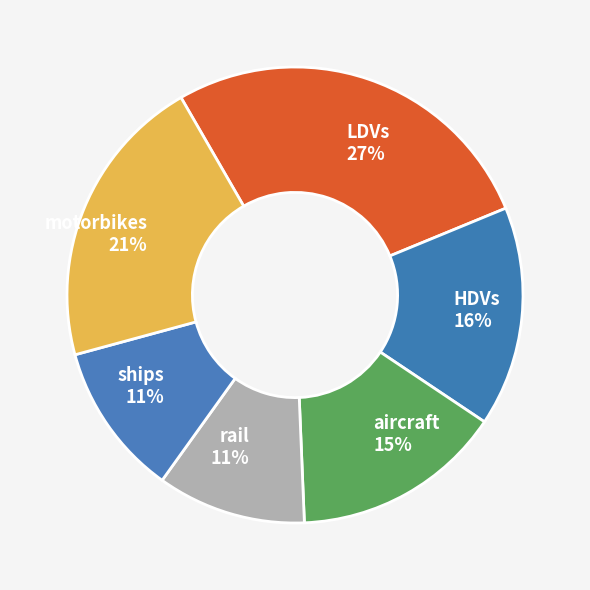

What percentage is the HDVs slice, to the nearest percent?

16%